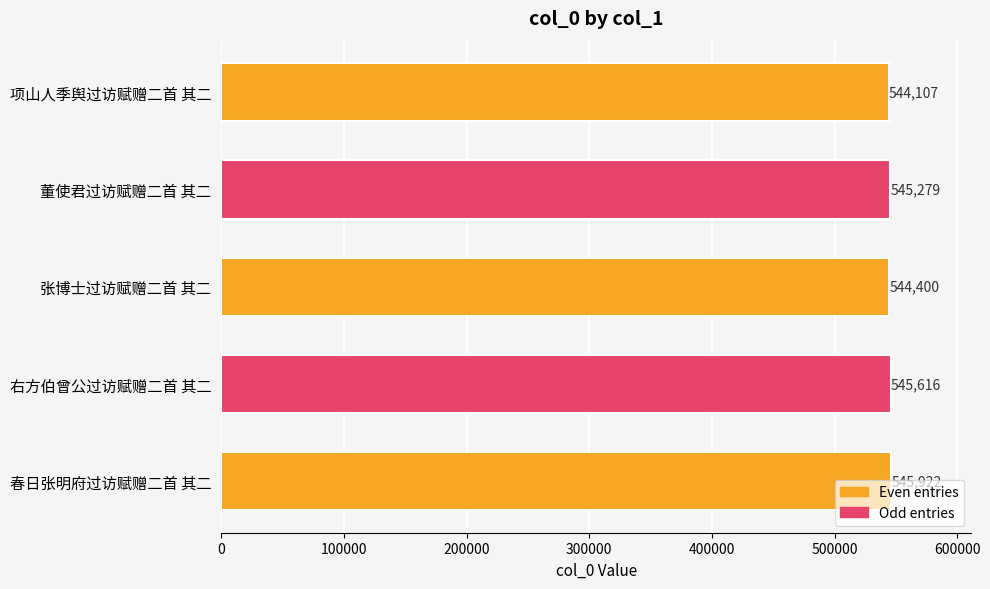

What is the label of the 5th bar from the bottom?

项山人季舆过访赋赠二首 其二